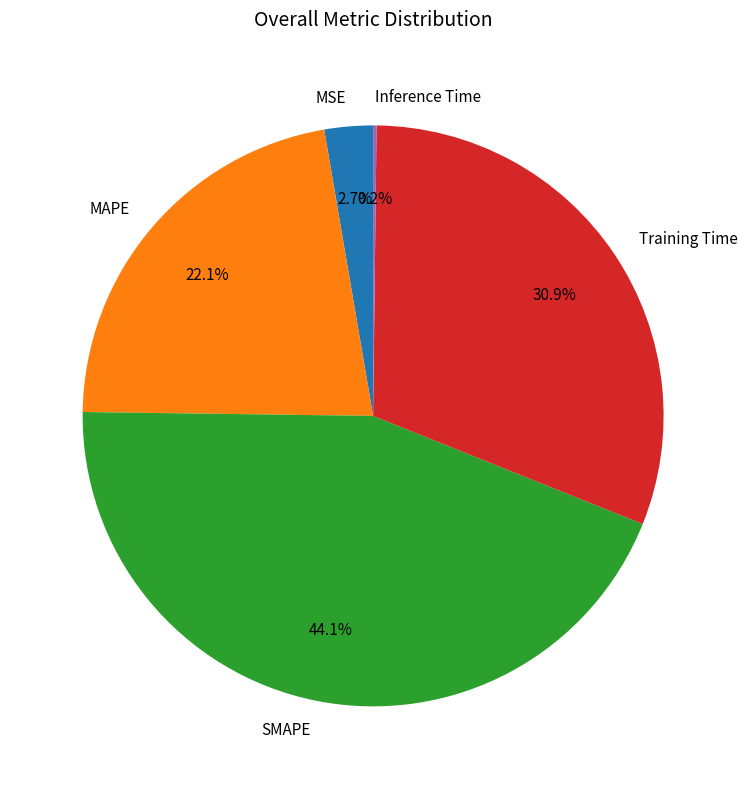

To the nearest percent, what portion does MSE represent?

3%